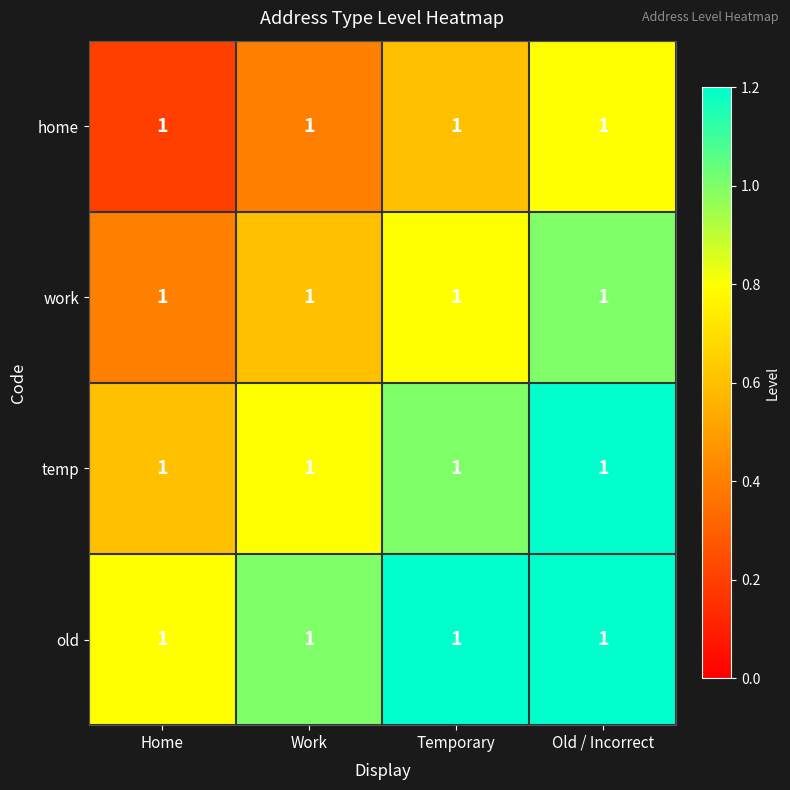

Is the value of home at Work greater than the value of work at Work?

No